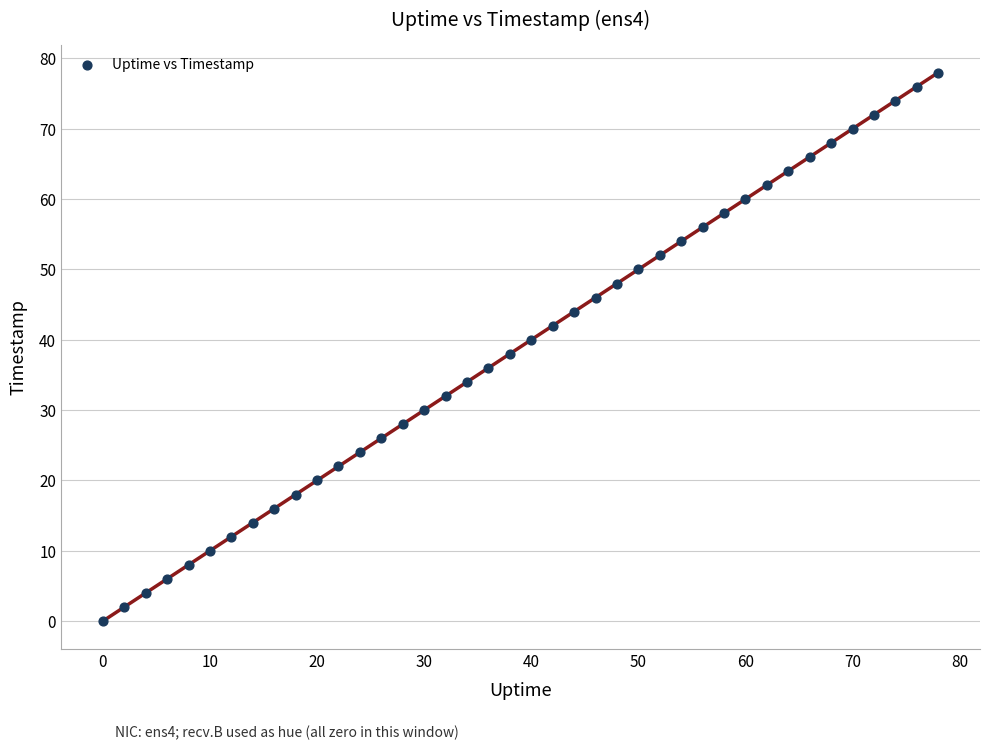

What is the range of X values (max minus min)?

78